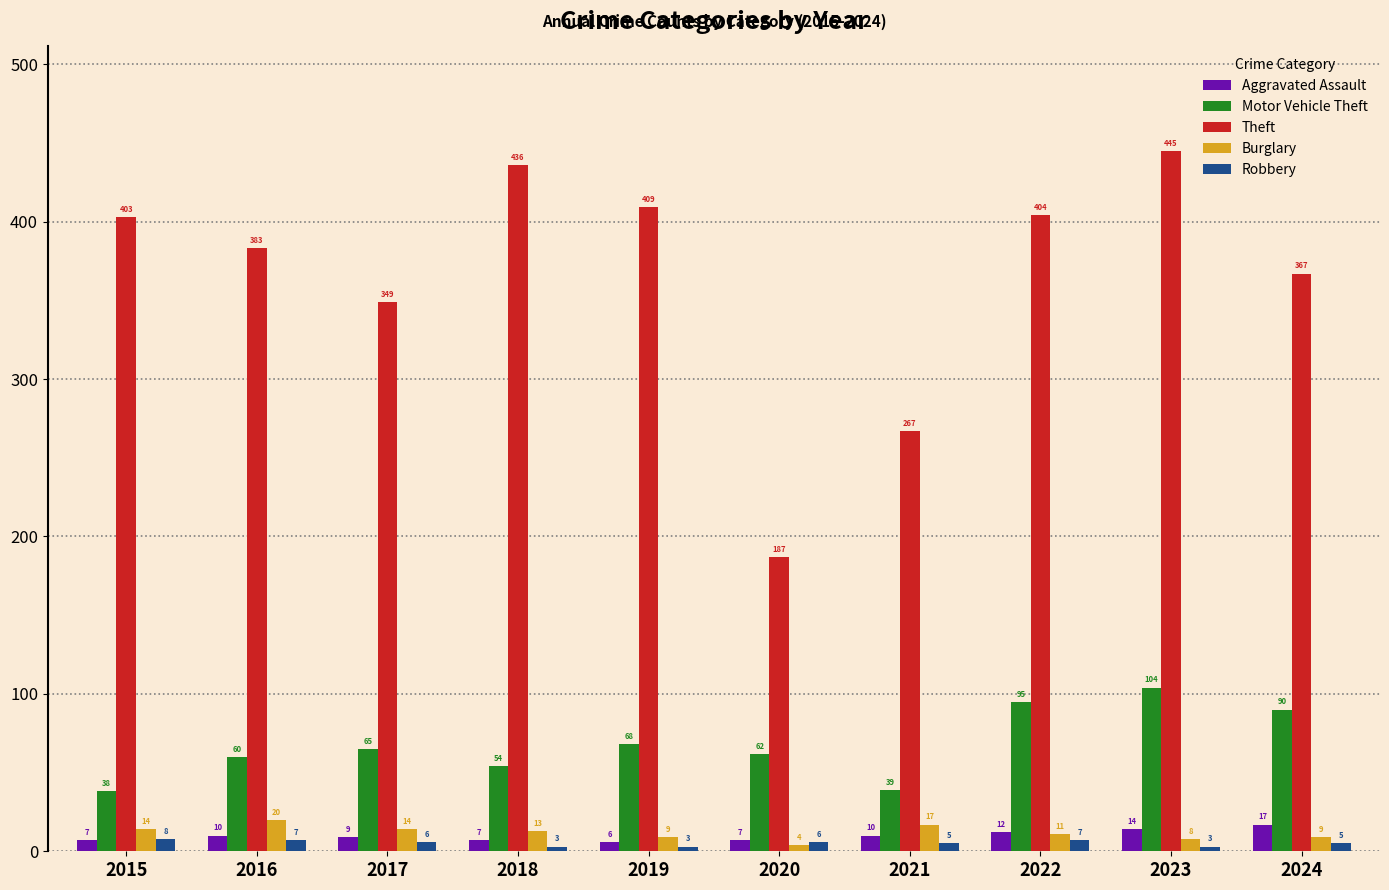

How many categories are shown in the chart?

10